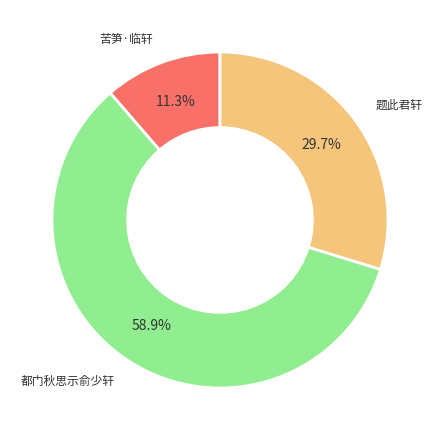

Does any single category account for the majority?

Yes